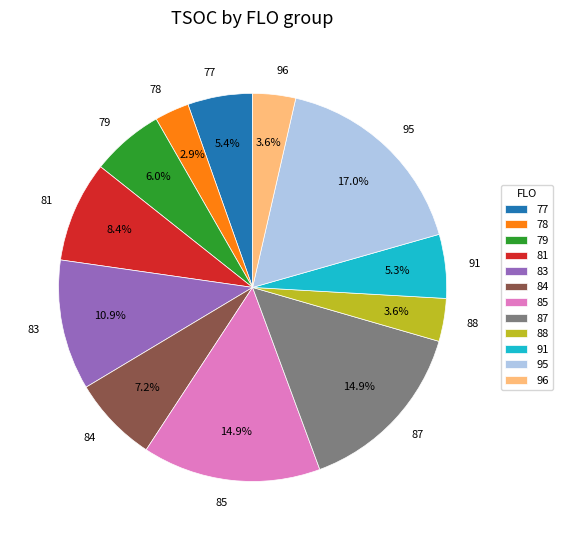

How much of the chart is everything except 77?

94.6%